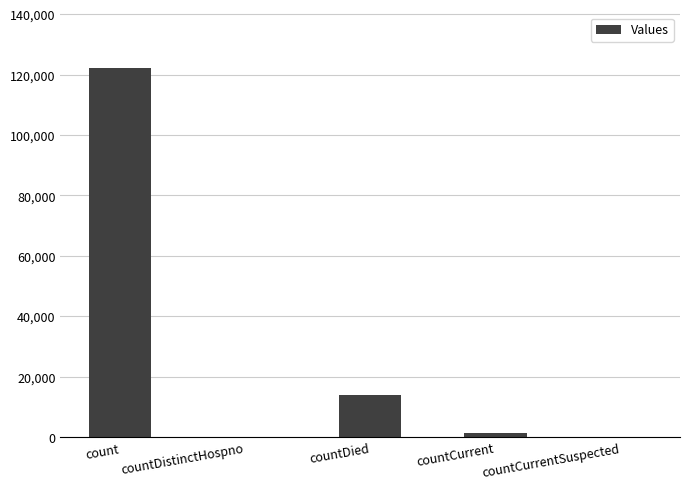

What is the sum of the values at countCurrentSuspected and countDied?

13897